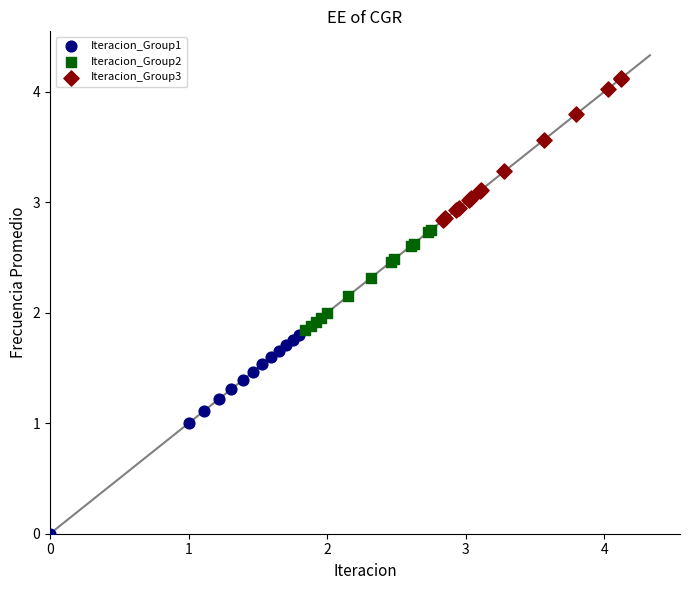

What are all the series names shown in the legend?

Iteracion_Group1, Iteracion_Group2, Iteracion_Group3